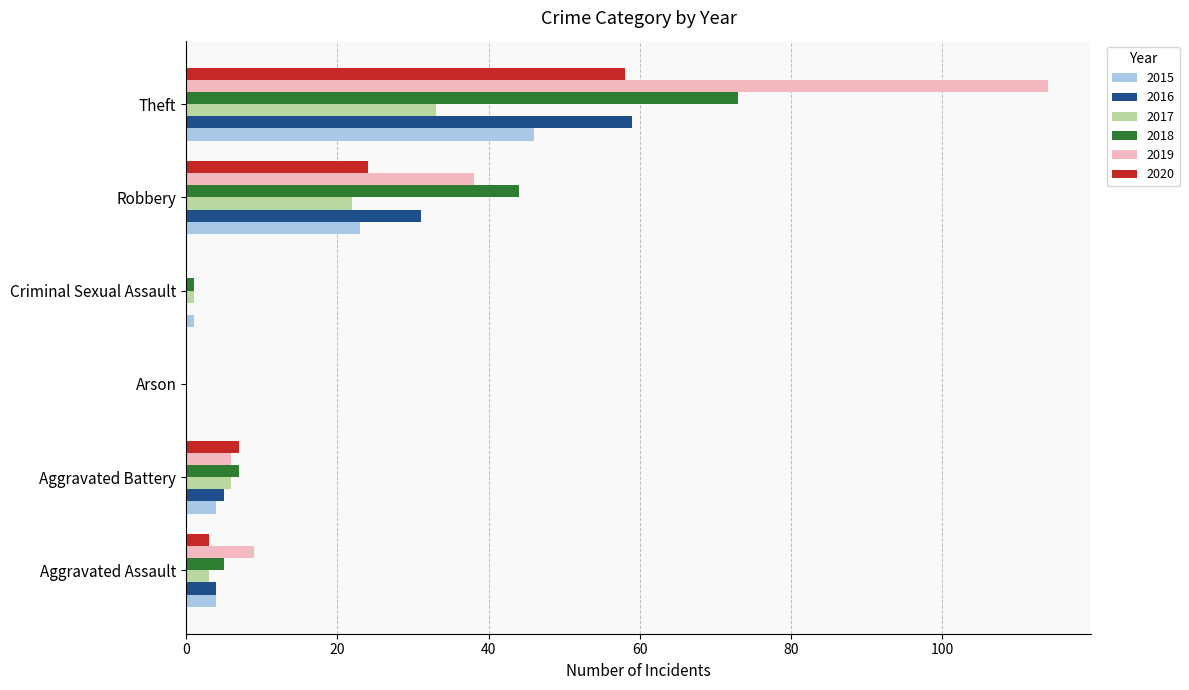

What is the sum of the 2019 values at Arson and Robbery?

38